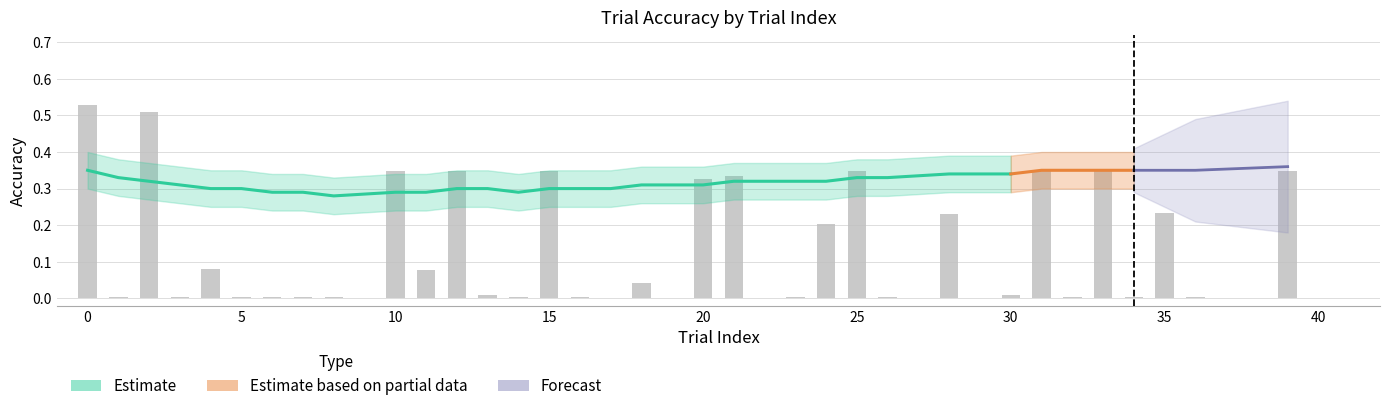

The value of estimate_upper at 23 is 0.6. True or false?

False